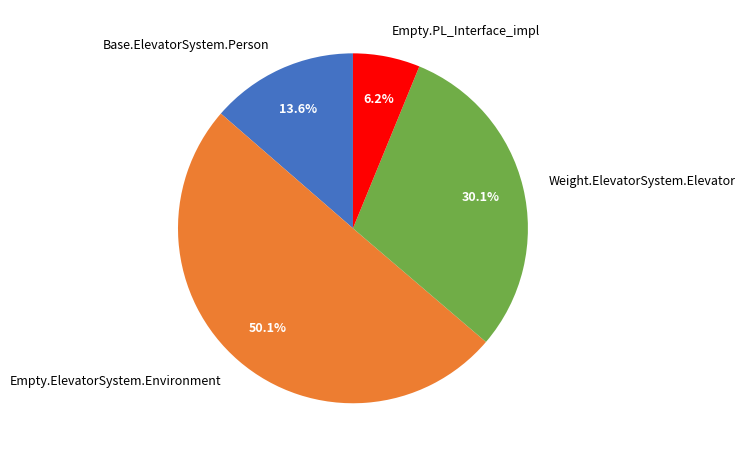

Which category accounts for the majority?

Empty.ElevatorSystem.Environment